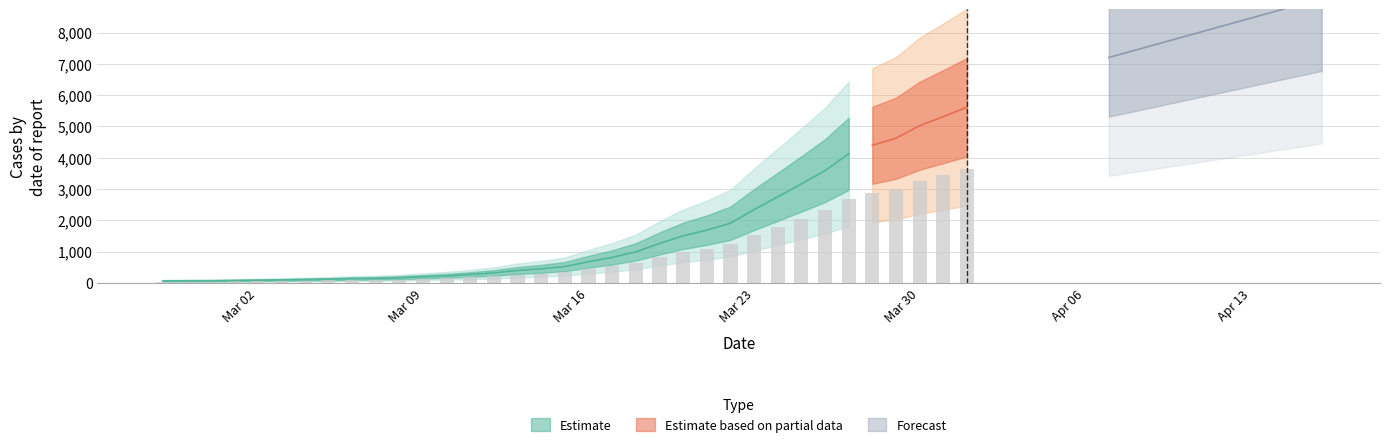

Reading left to right, list all the values displayed in this chart.

64	68	69	76	87	95	108	119	138	146	167	197	226	269	320	398	452	523	677	816	993	1261	1505	1686	1908	2344	2752	3165	3589	4125	4399	4625	5025	5314	5617	5947	6295	6460	6657	6995